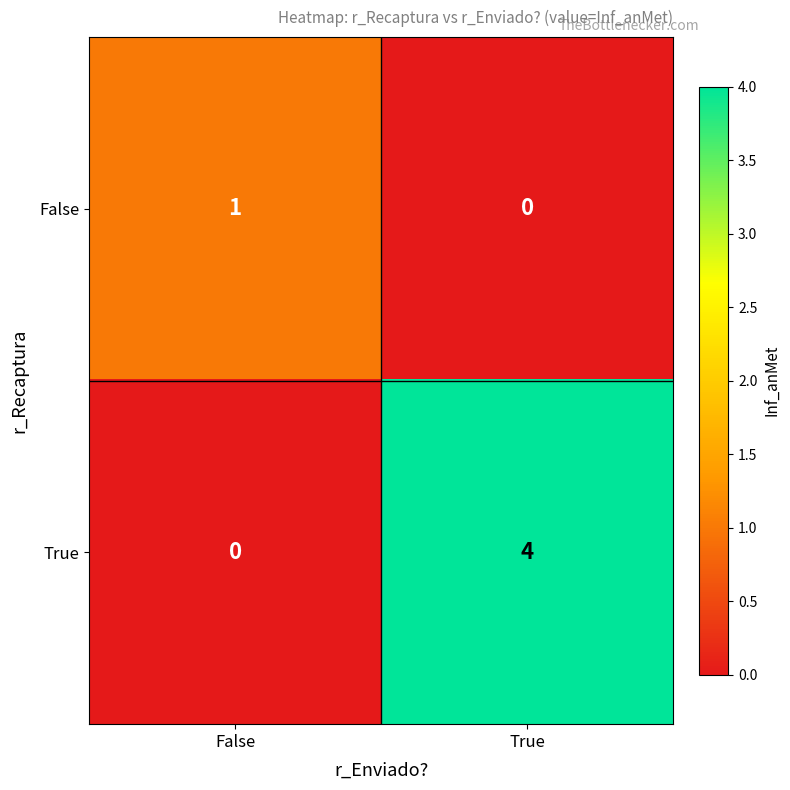

Reading right to left, extract all data points from this chart.

False: True=0	False=1
True: True=4	False=0